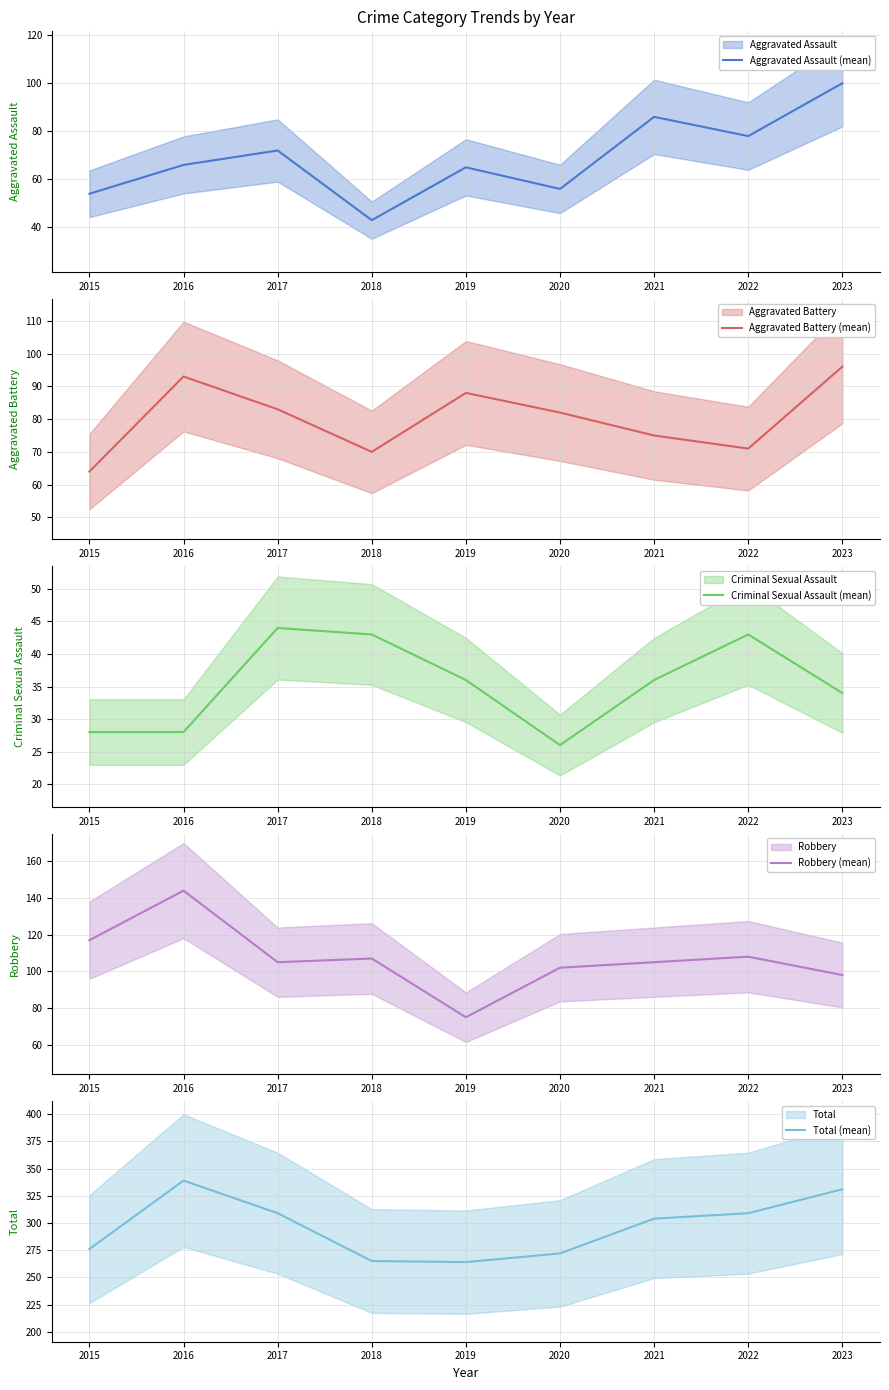

What is the difference between the second highest and second lowest values in the Aggravated Battery (mean) series?

23